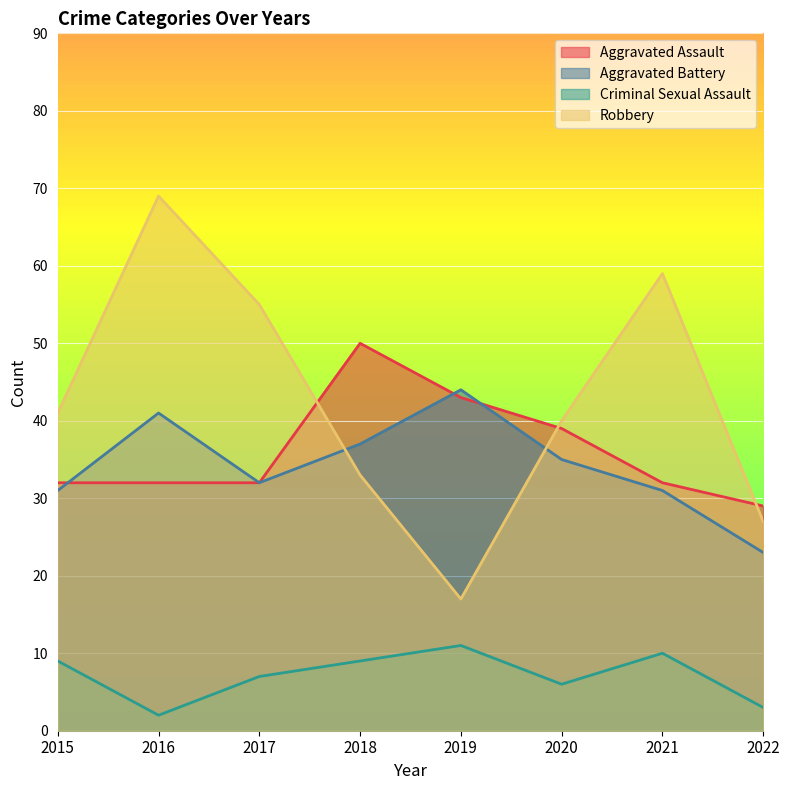

How many interior local peaks does the Criminal Sexual Assault series have?

2